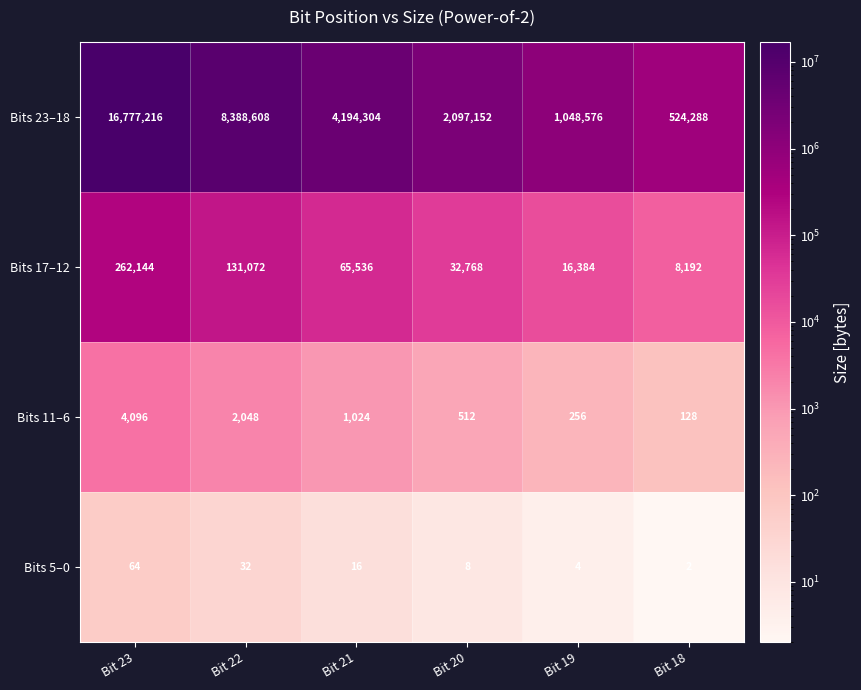

How many data points does each series have?

6